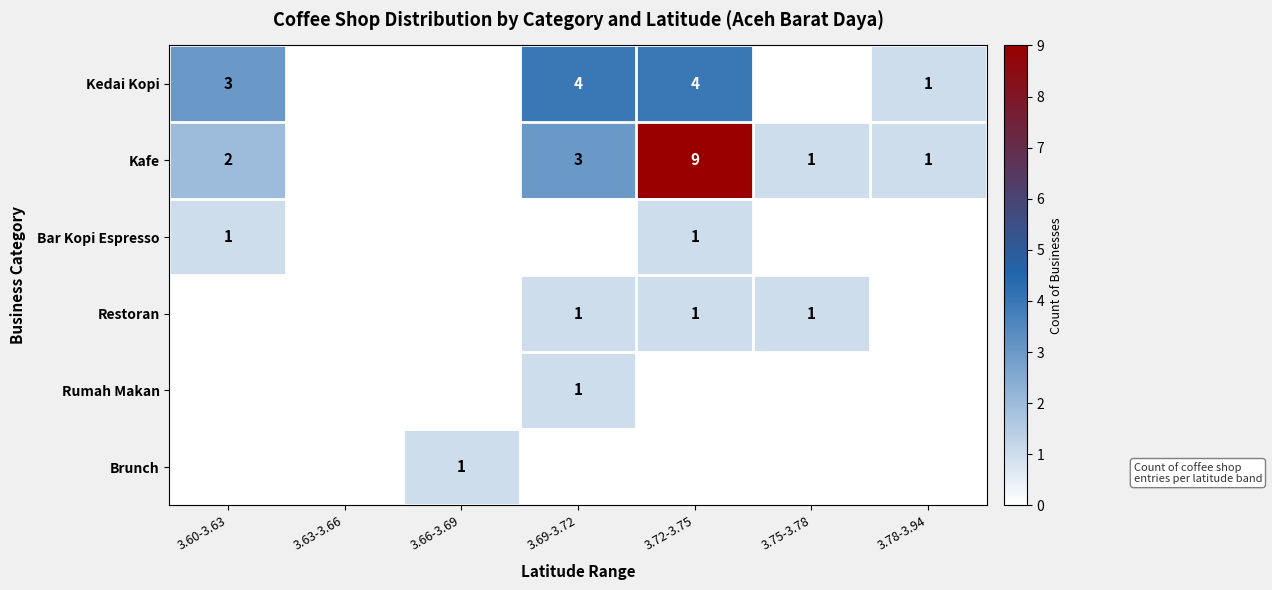

The value of Kedai Kopi at 3.78-3.94 is 0. True or false?

False